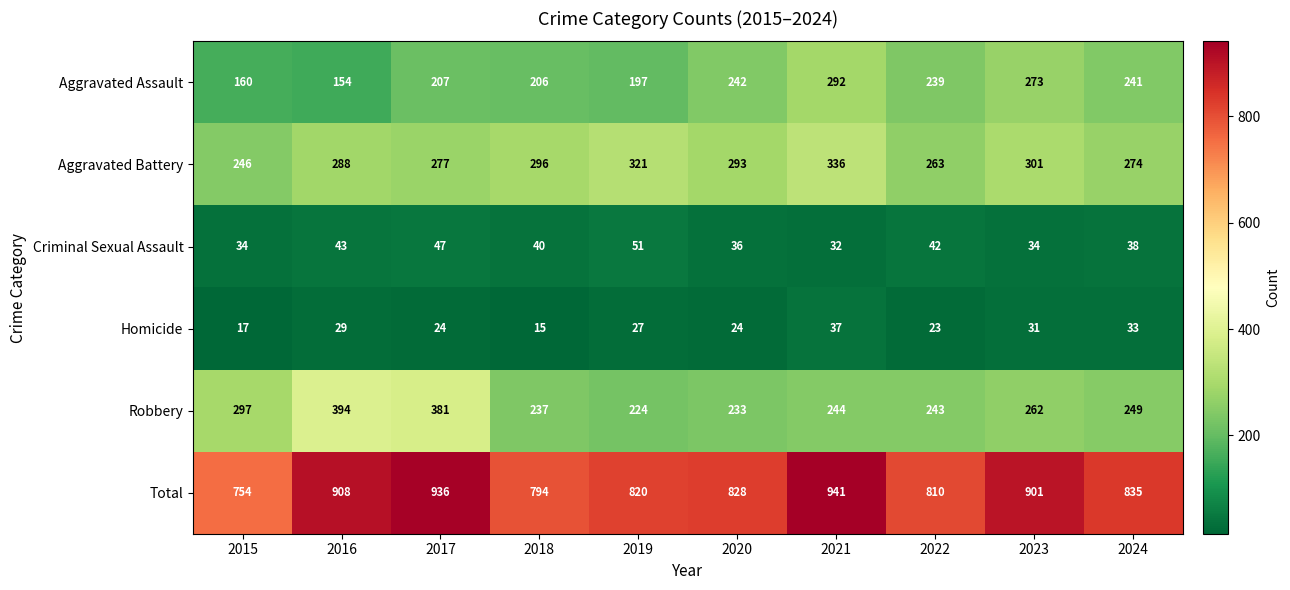

What is the maximum value for Total?

941